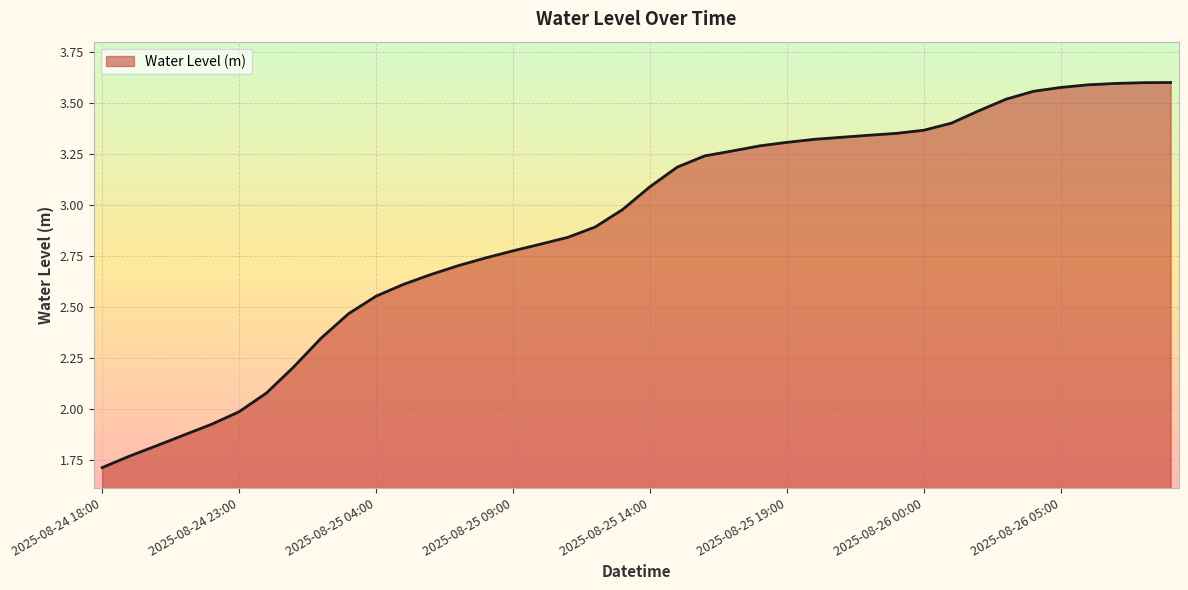

What is the label of the 5th point from the right?

2025-08-26 05:00